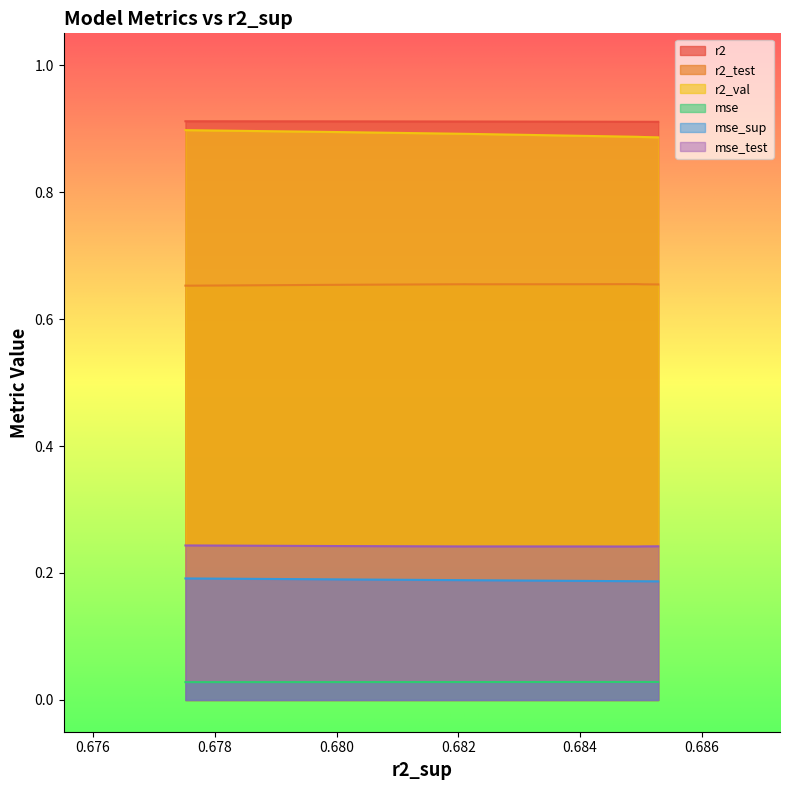

What are all the series names shown in the legend?

r2, r2_test, r2_val, mse, mse_sup, mse_test